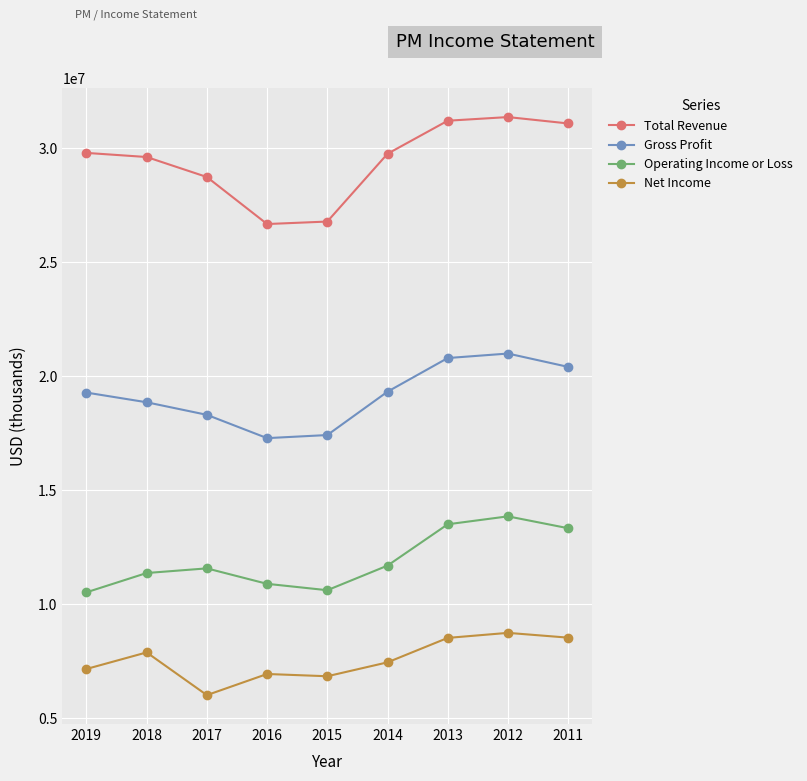

True or false: Gross Profit has more than 1 interior local peaks.

False